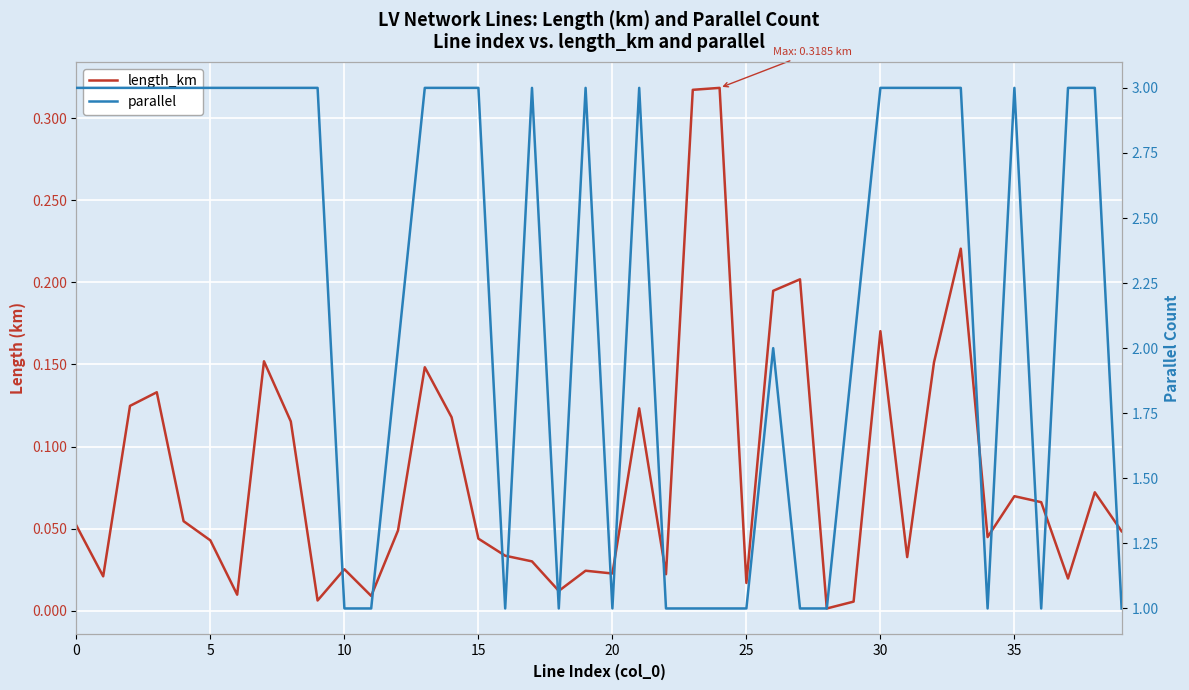

Is the value of length_km at 38 greater than the value of parallel at 19?

No